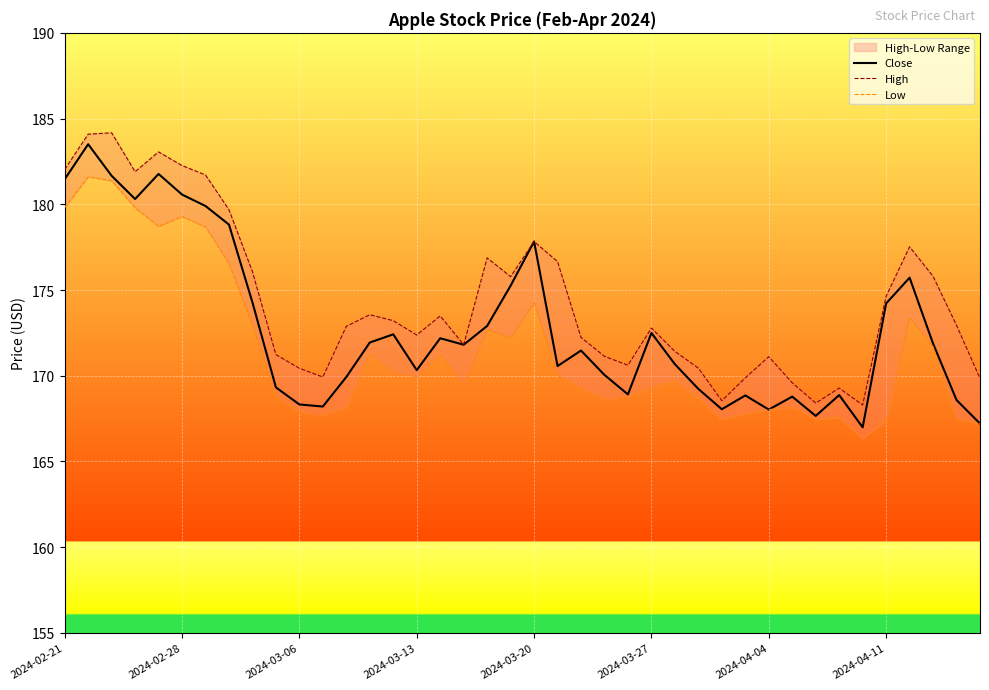

What is the difference between the second highest and minimum values in the High series?

15.8